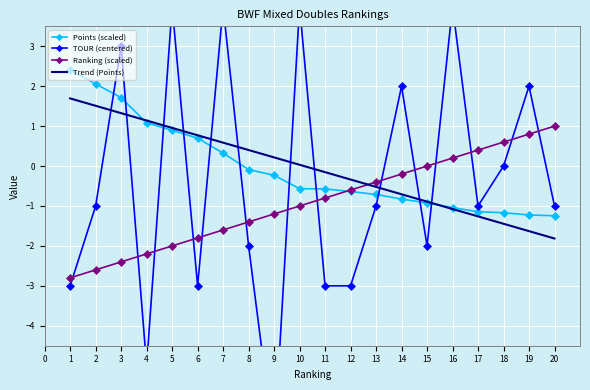

What is the maximum value for Trend (Points)?

1.7